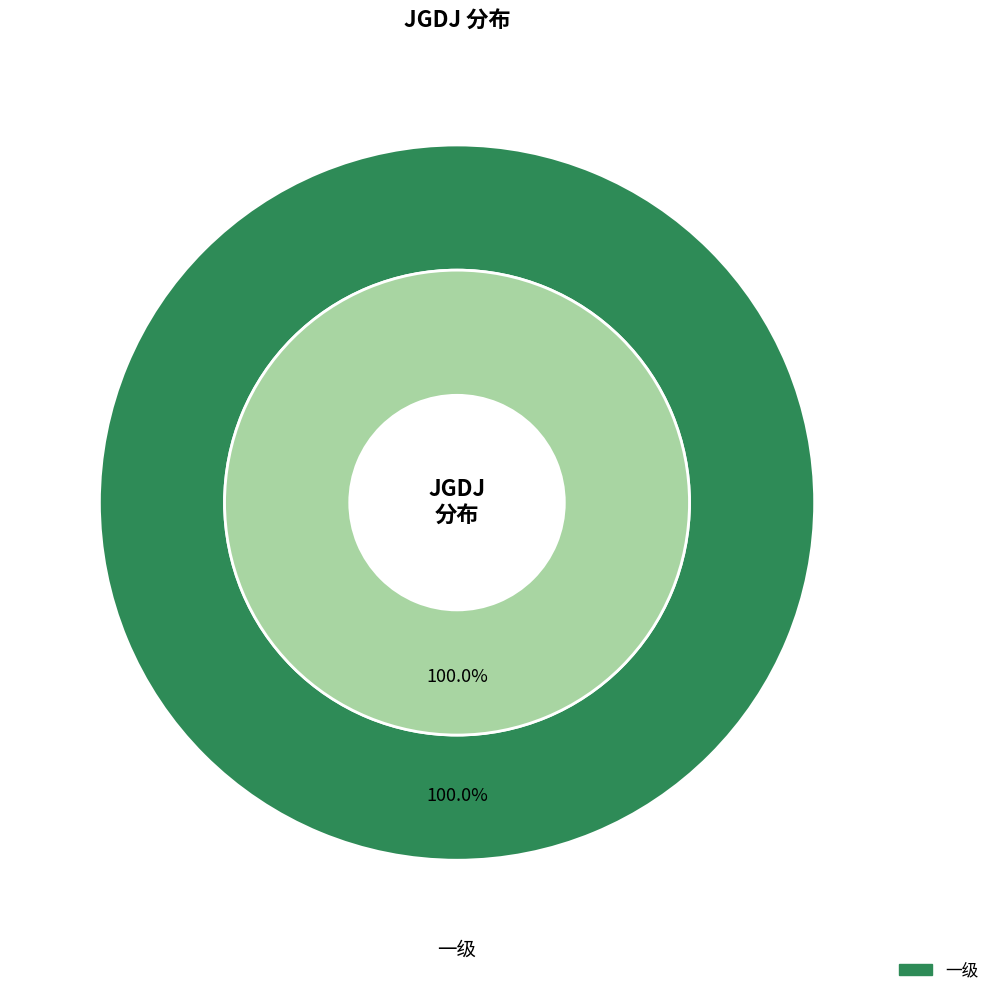

Is there any slice that represents more than half of the pie?

Yes